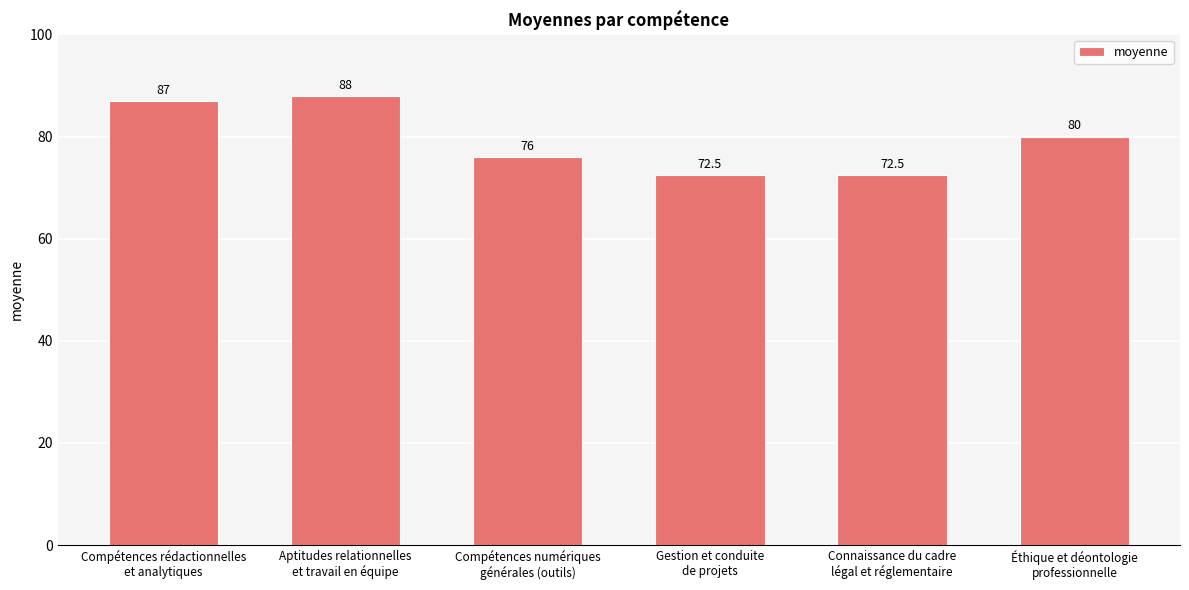

What is the sum of the values at Compétences rédactionnelles
et analytiques and Gestion et conduite
de projets?

159.5